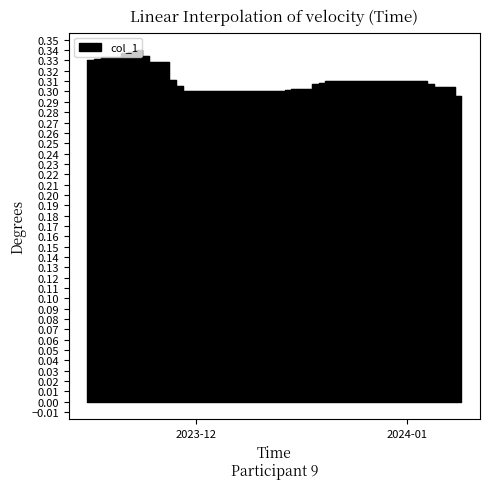

True or false: there are more than 2 points higher than both neighbors.

False